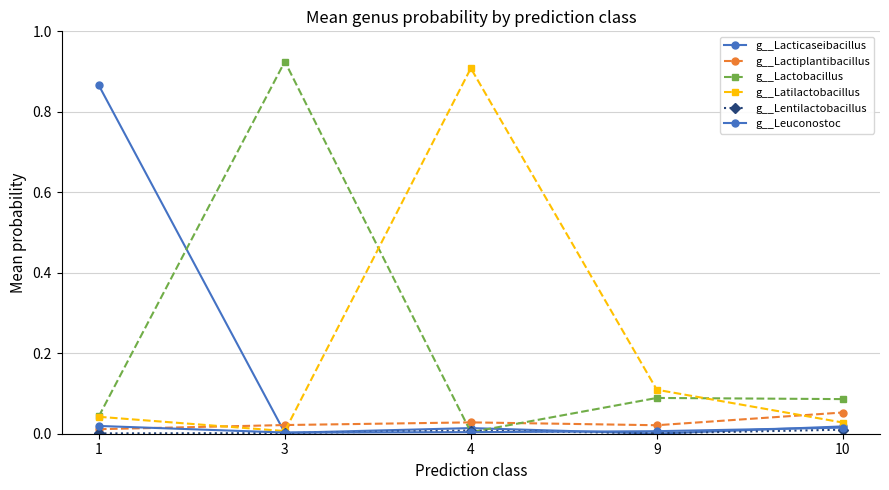

Reading left to right, extract all data points from this chart.

g__Lacticaseibacillus: 1=0.9	3=0.0	4=0.0	9=0.0	10=0.0
g__Lactiplantibacillus: 1=0.0	3=0.0	4=0.0	9=0.0	10=0.1
g__Lactobacillus: 1=0.0	3=0.9	4=0.0	9=0.1	10=0.1
g__Latilactobacillus: 1=0.0	3=0.0	4=0.9	9=0.1	10=0.0
g__Lentilactobacillus: 1=0.0	3=0.0	4=0.0	9=0.0	10=0.0
g__Leuconostoc: 1=0.0	3=0.0	4=0.0	9=0.0	10=0.0